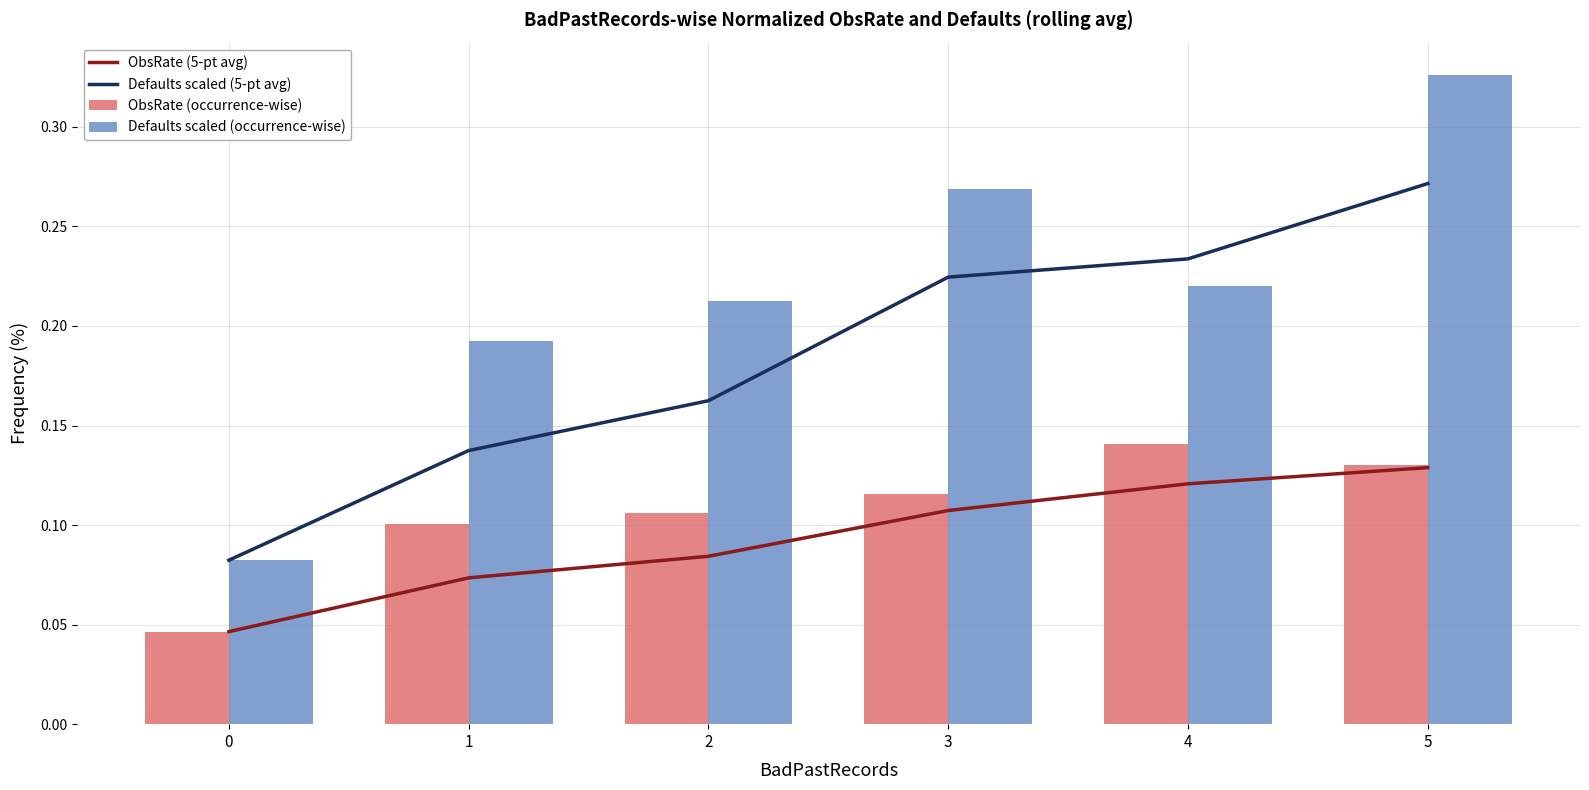

Are the bars horizontal?

No